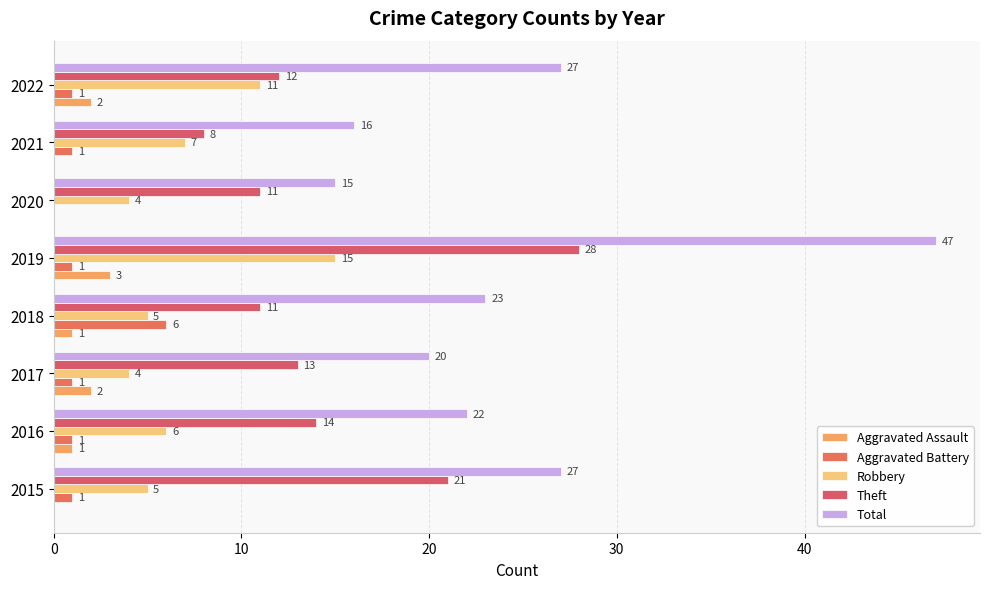

Which series has the widest spread of values?

Total